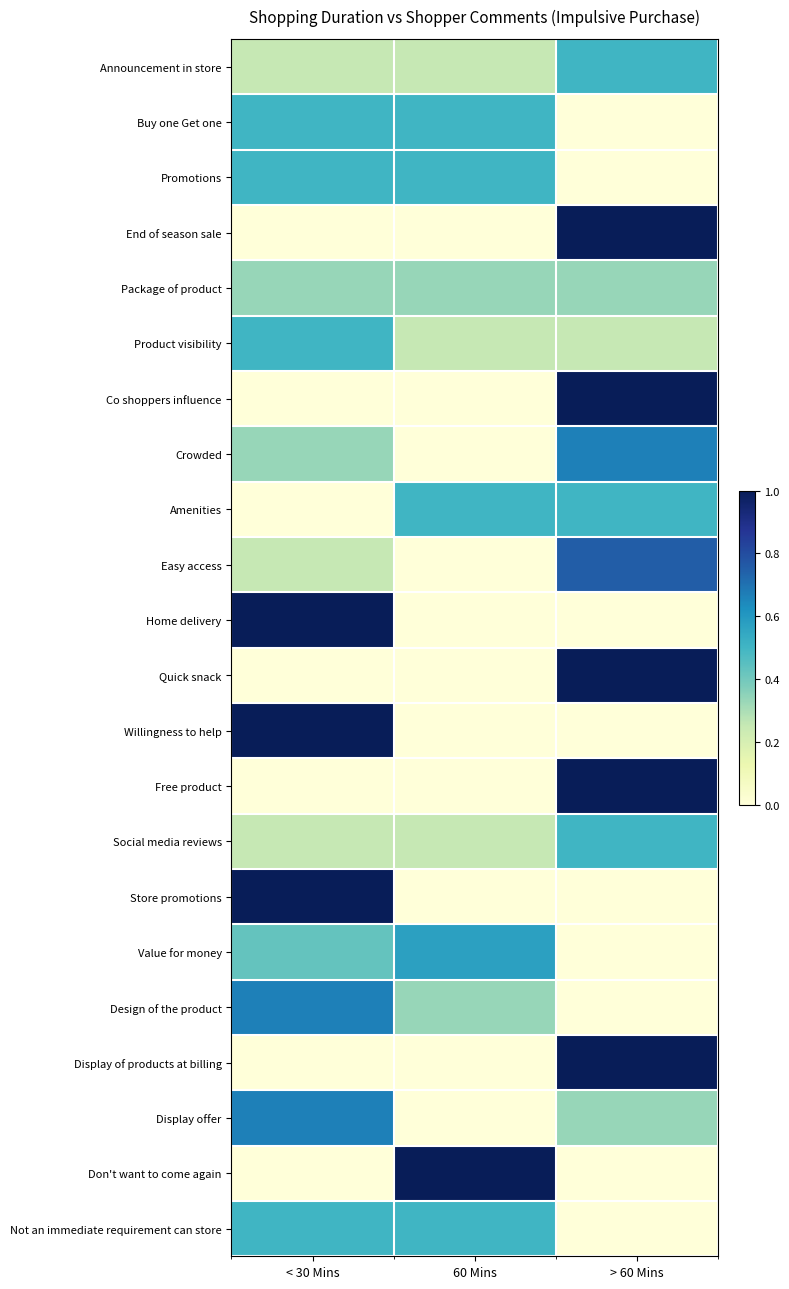

At how many categories does at least one series exceed 0?

3